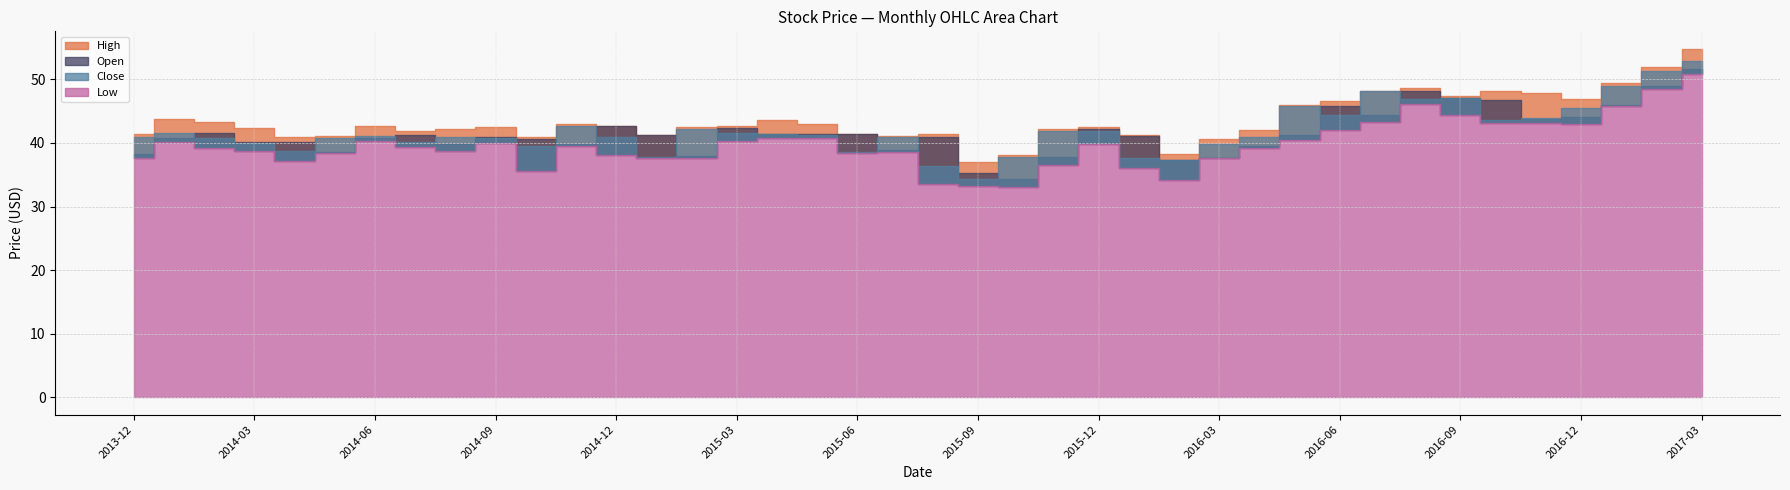

What is the difference between the highest and lowest values at 2014-01?

3.6